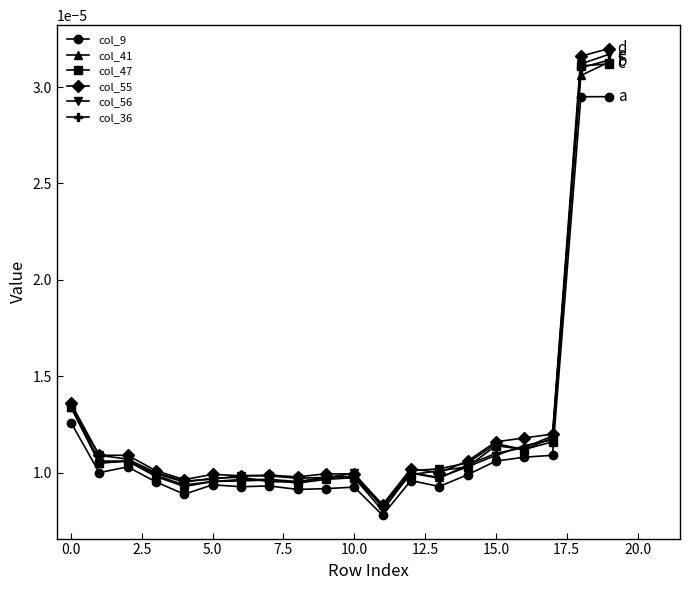

True or false: col_55 and col_9 intersect in this chart.

False